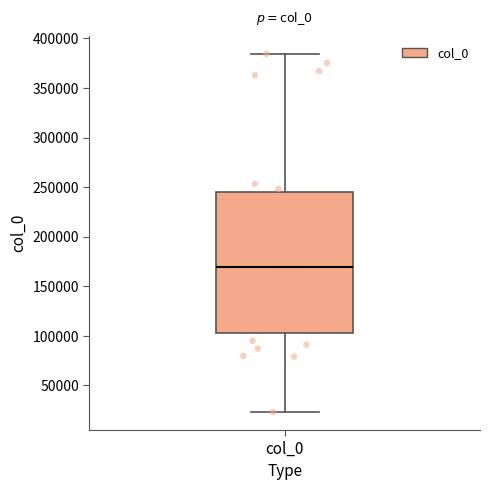

Where is the upper edge of the box for col_0 on the y-axis? The values are not printed on the chart, so give them approximately, as read against the axis.

245000